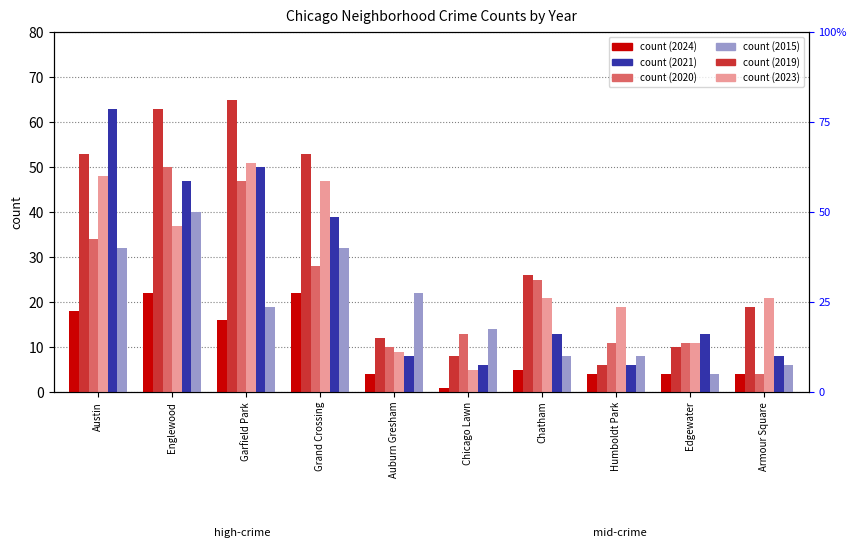

List the series in order of their peak value, lowest first.

2024, 2015, 2020, 2023, 2021, 2019